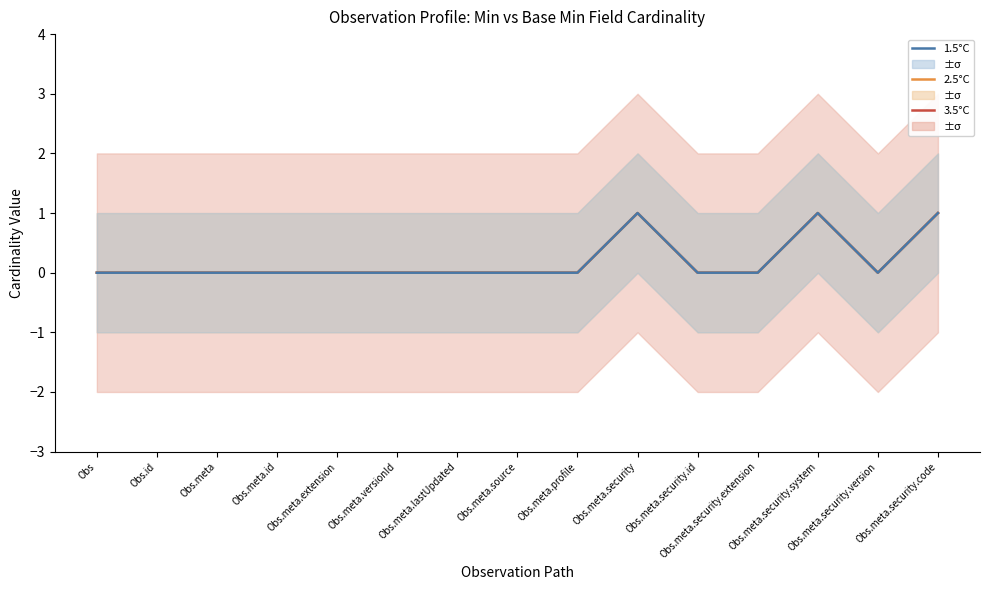

True or false: 2.5°C and 1.5°C cross at least once.

False